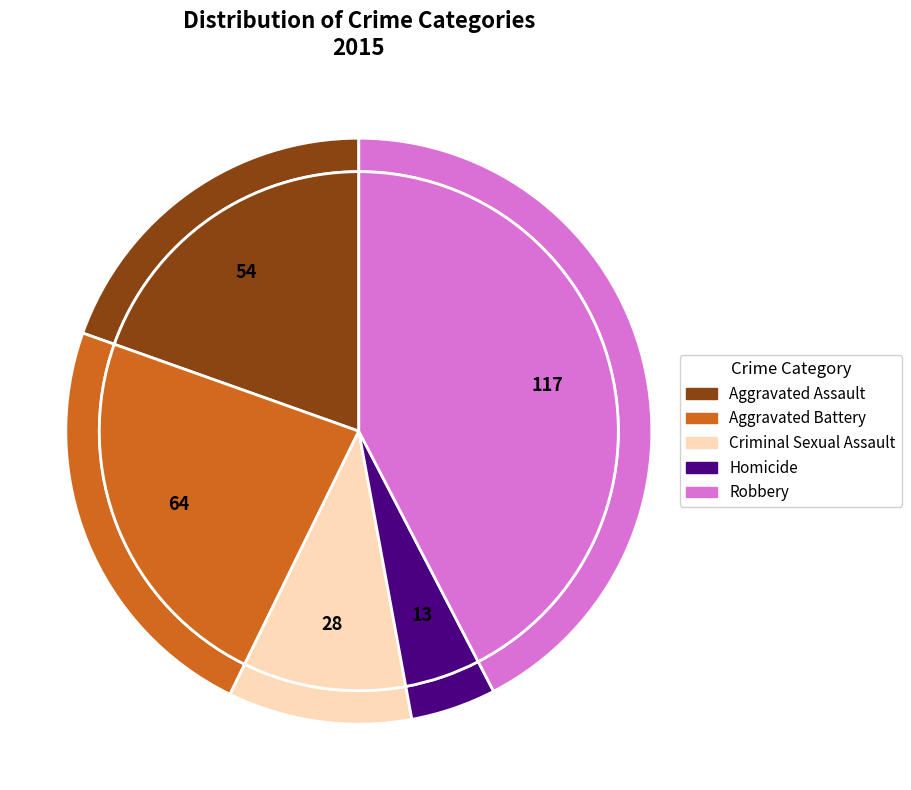

To the nearest percent, what is the combined percentage of Robbery and Aggravated Assault?

62%